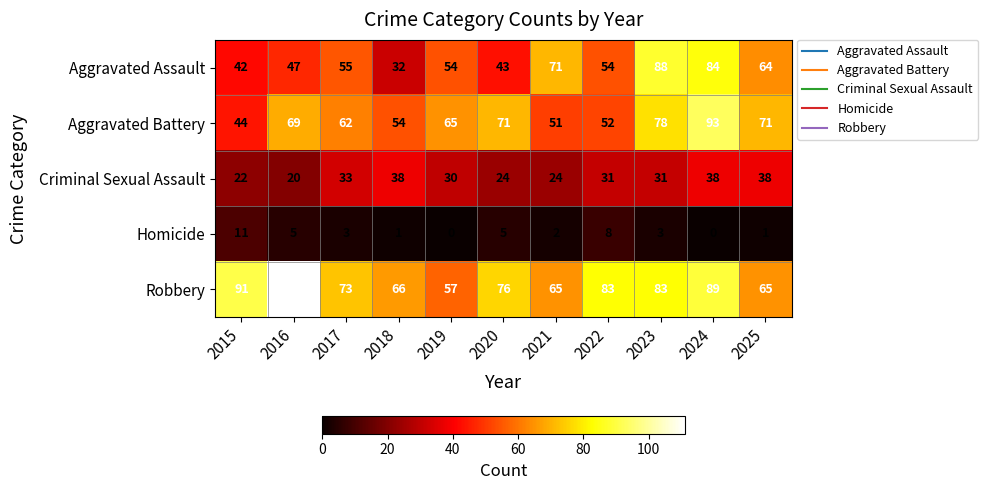

Which category has the highest value in the Robbery series?

2016